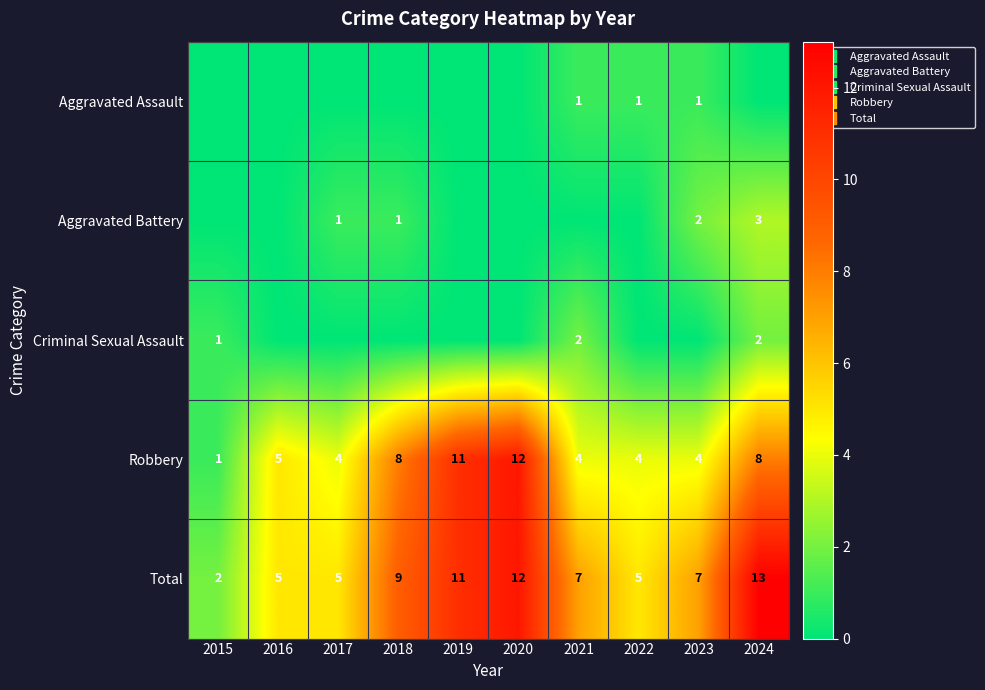

Which series has the largest range (max minus min)?

Robbery